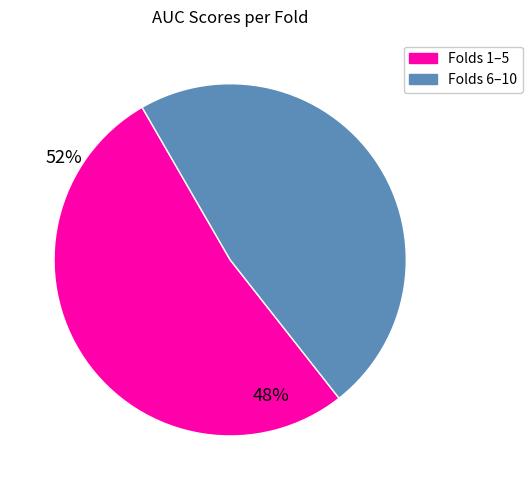

Does any single category account for the majority?

Yes